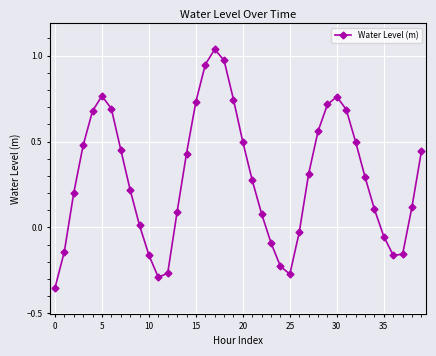

What is the sum of all values?

11.6